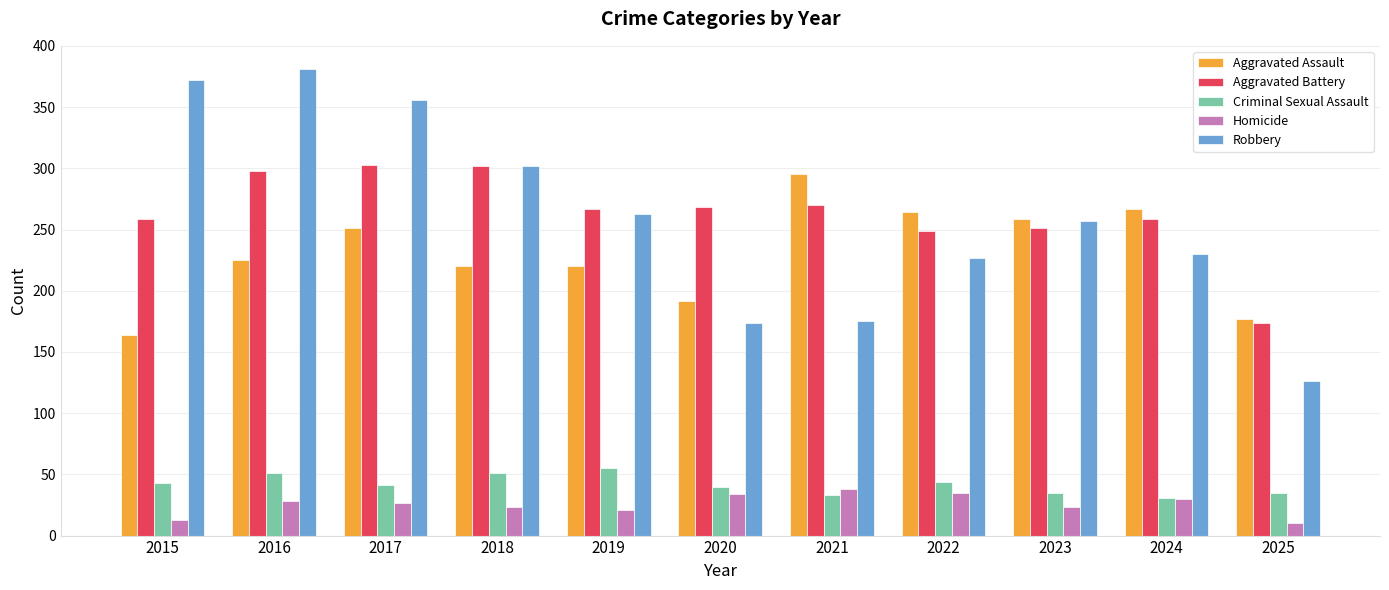

The value of Criminal Sexual Assault at 2022 is 79. True or false?

False